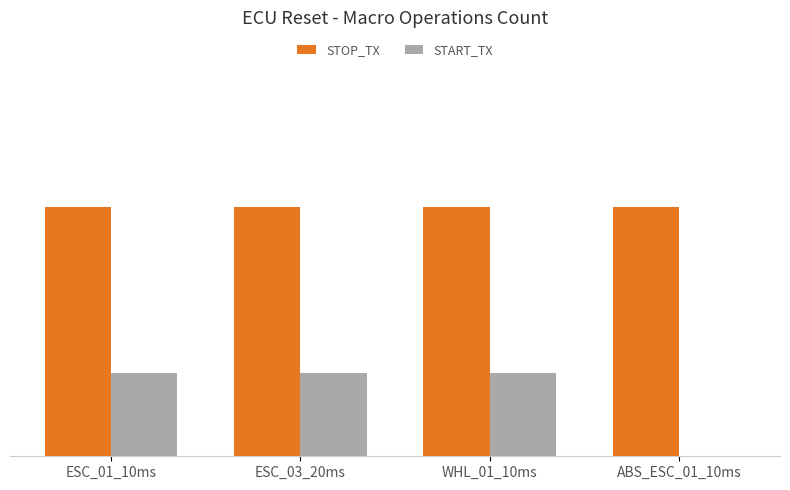

What are all the series names shown in the legend?

STOP_TX, START_TX